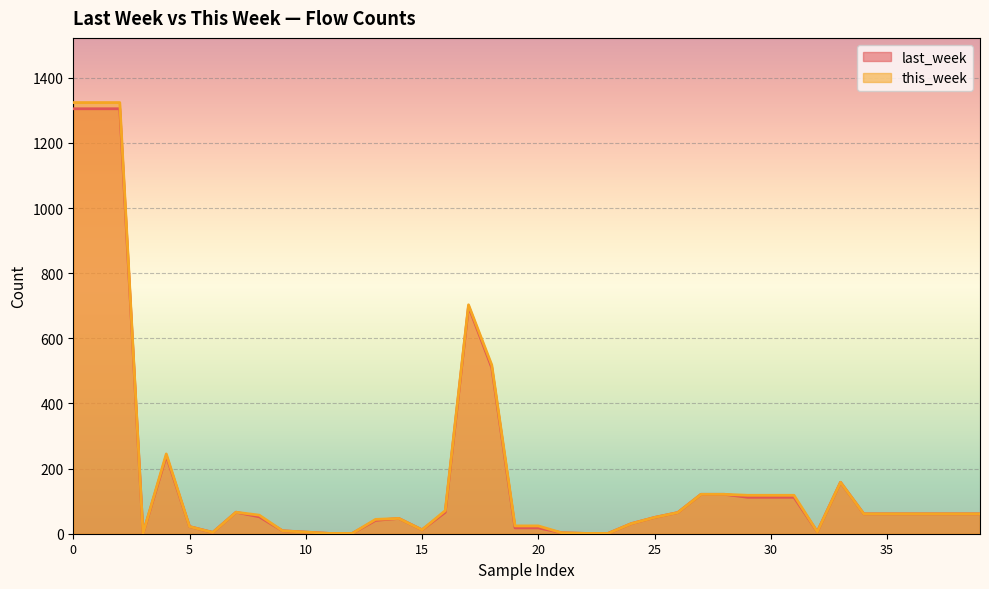

The this_week series shows 2 at 1_1. True or false?

False